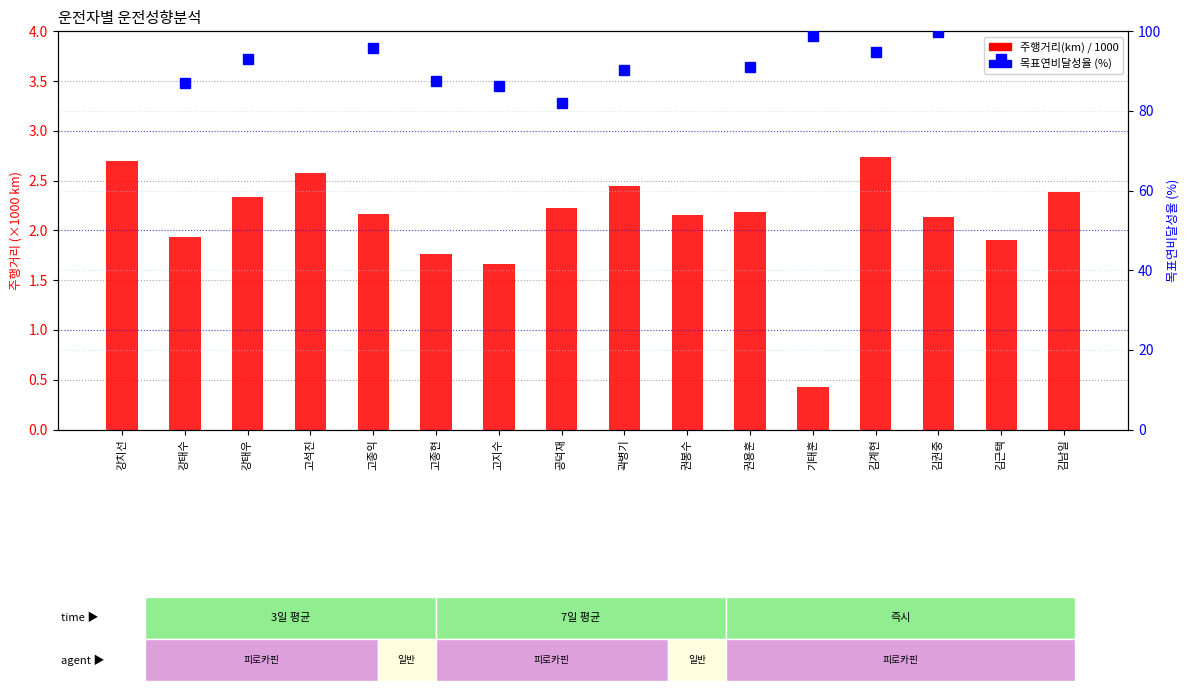

The 주행거리(km) / 1000 series shows 0.6 at 권봉수. True or false?

False